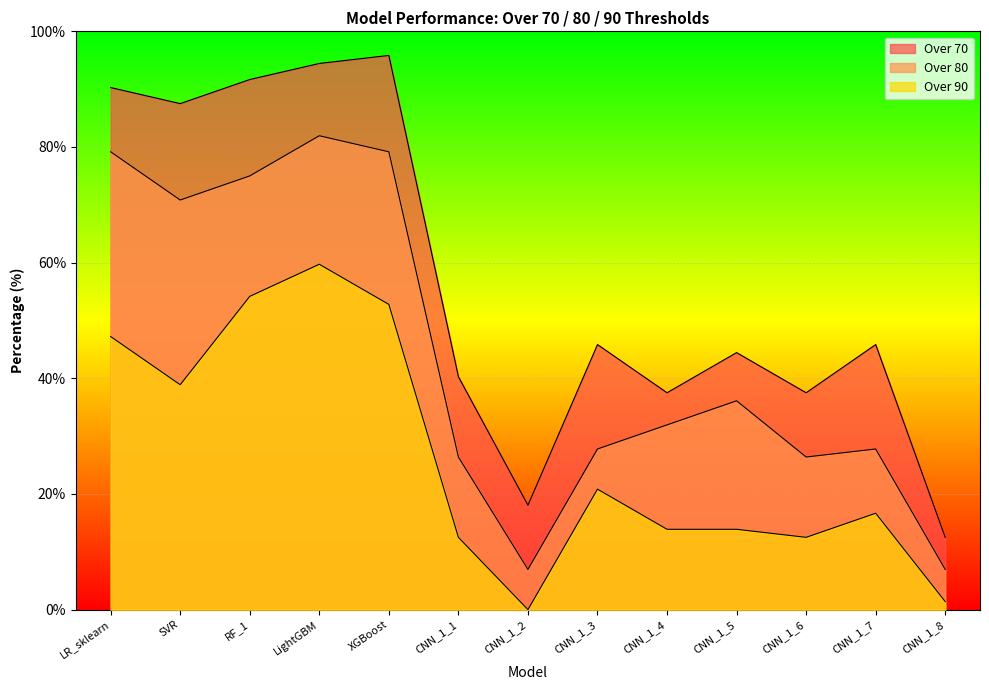

Reading right to left, transcribe all the data shown in this chart.

Over 70: 12.5	45.8	37.5	44.4	37.5	45.8	18.1	40.3	95.8	94.4	91.7	87.5	90.3
Over 80: 6.9	27.8	26.4	36.1	31.9	27.8	6.9	26.4	79.2	81.9	75.0	70.8	79.2
Over 90: 1.4	16.7	12.5	13.9	13.9	20.8	0.0	12.5	52.8	59.7	54.2	38.9	47.2